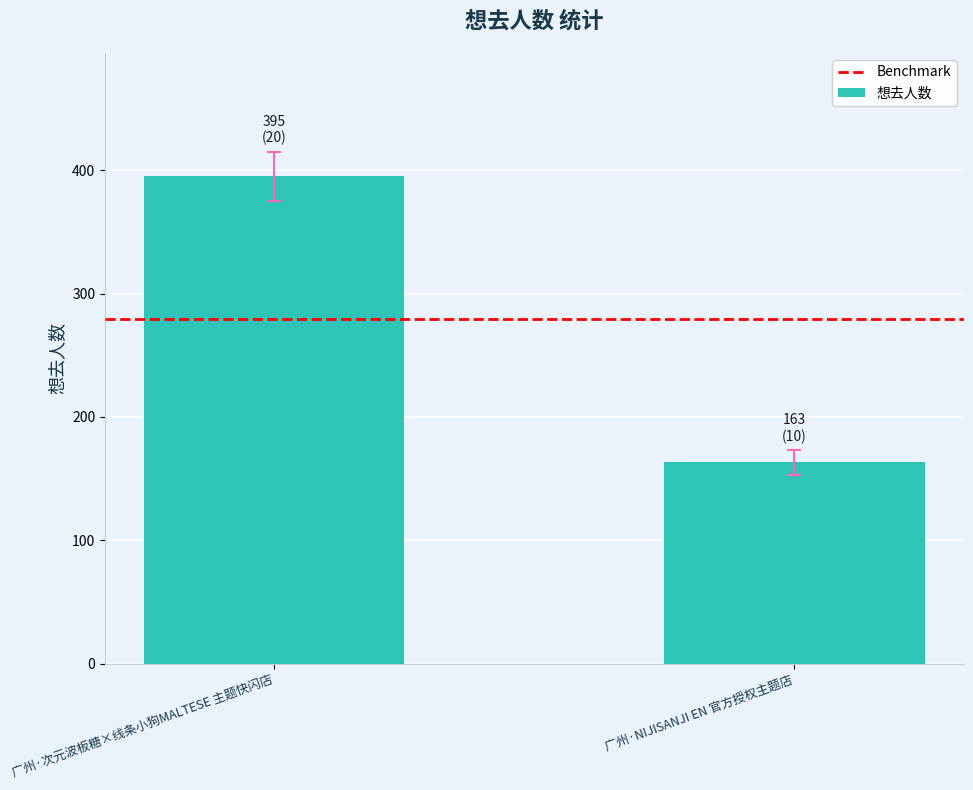

True or false: the data shows 163 at 广州·NIJISANJI EN 官方授权主题店.

True